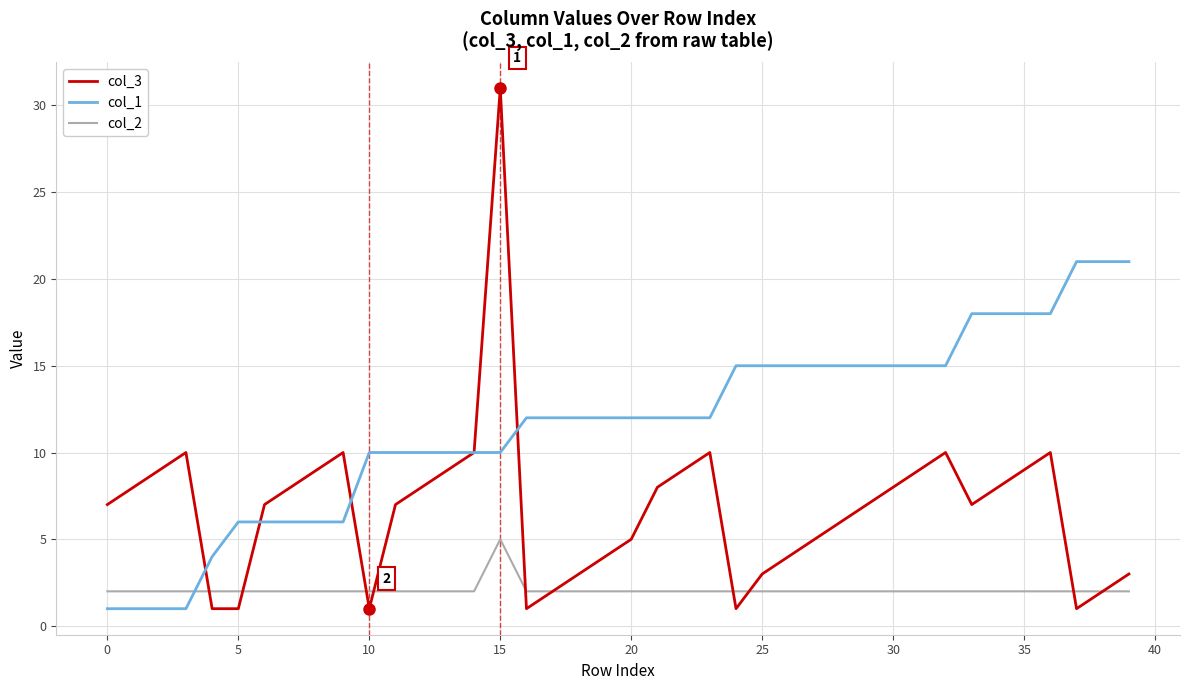

Which series has the widest spread of values?

col_3